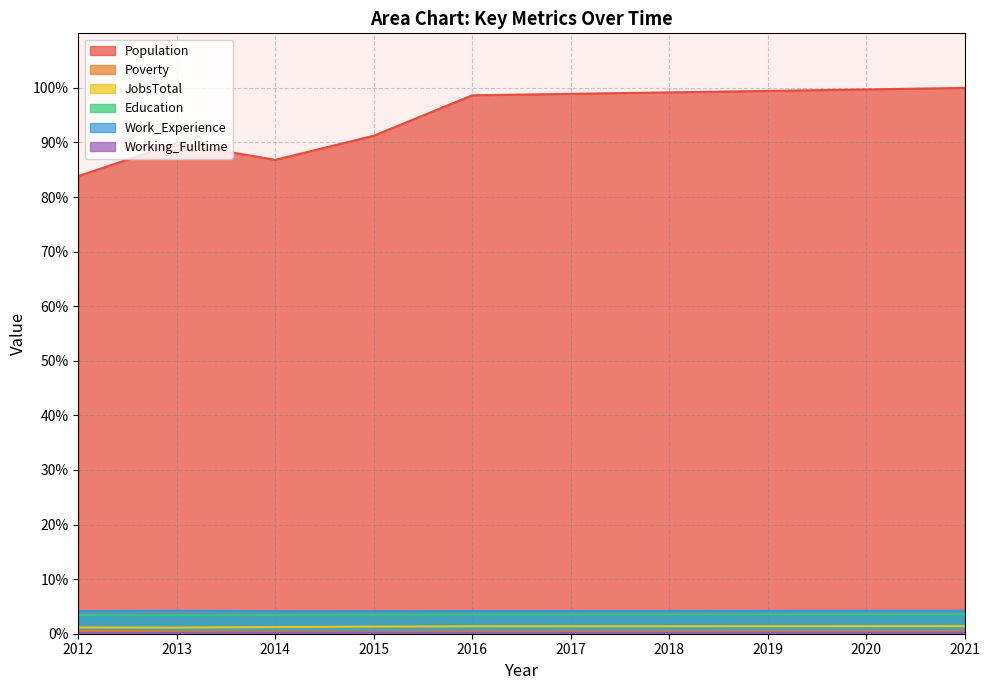

At which category is the sum across all series the highest?

2021